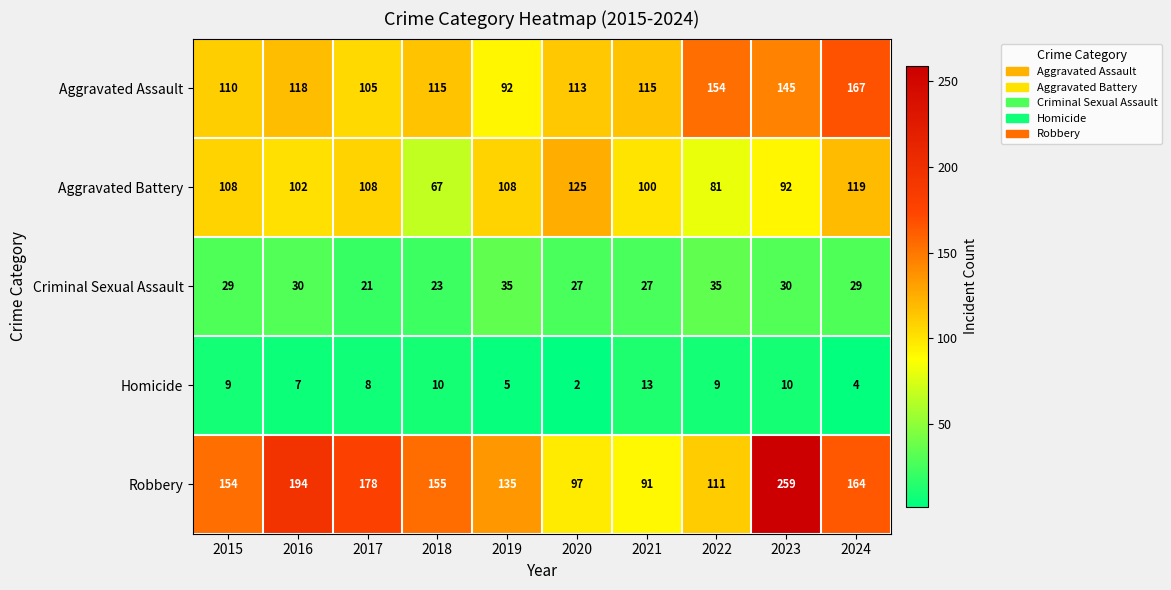

True or false: Robbery has a value of 259 at 2023.

True